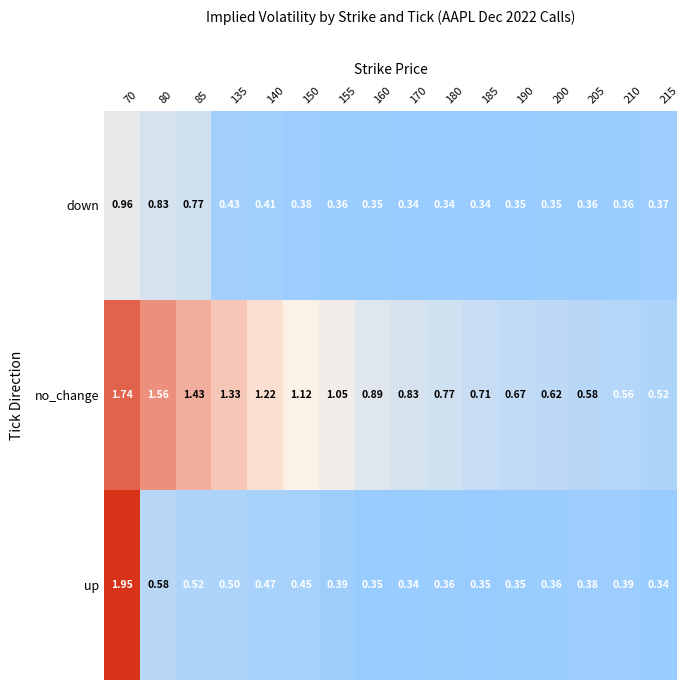

Is the value of up at 140 greater than the value of down at 200?

Yes